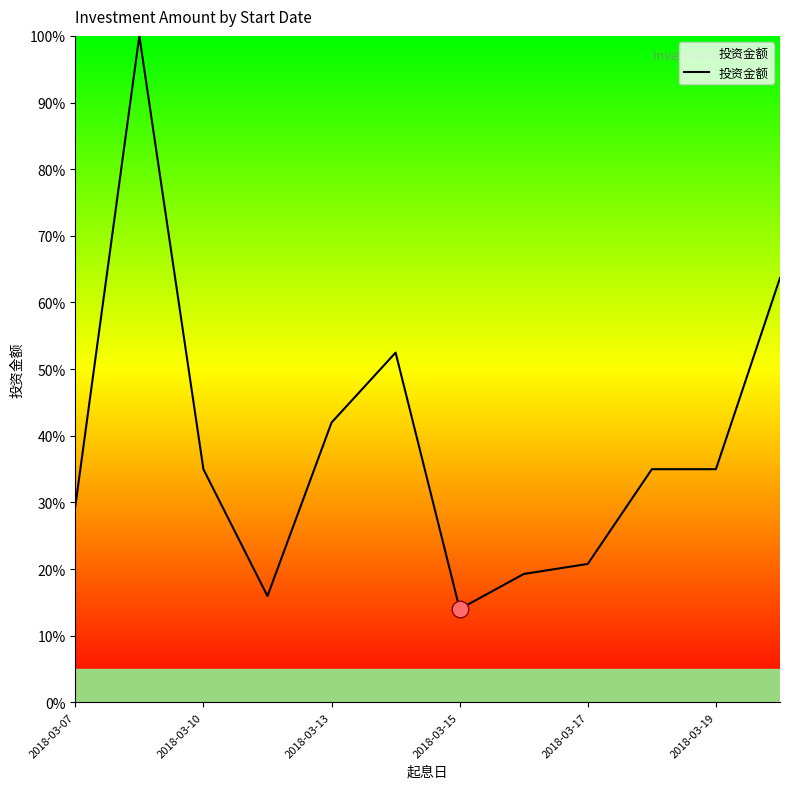

How many lines are shown in the chart?

1